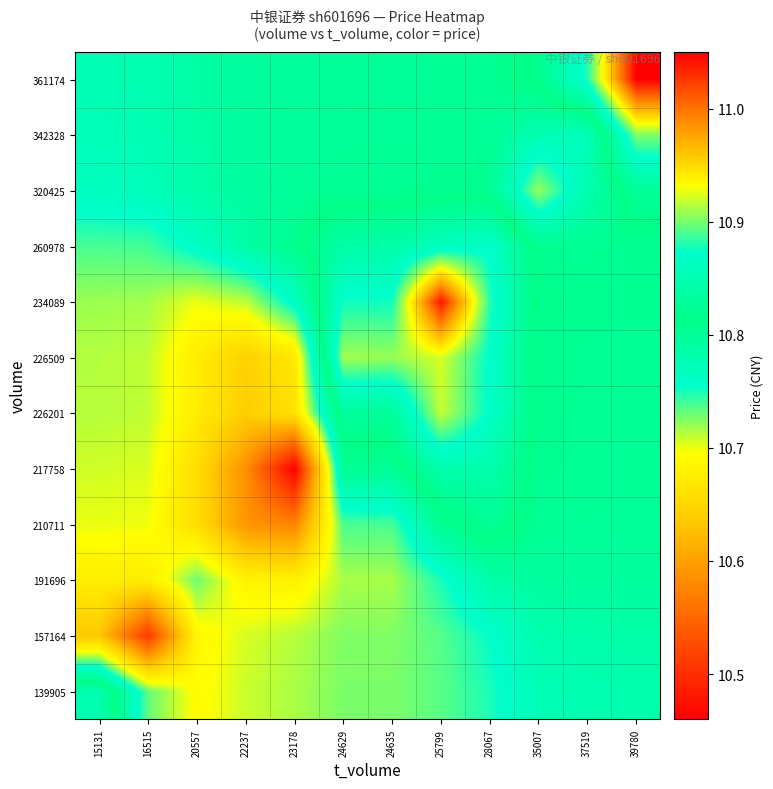

Reading left to right, list all the values displayed in this chart.

139905: 15131=10.9	16515=10.7	20557=10.7	22237=10.7	23178=10.7	24629=10.7	24635=10.7	25799=10.7	28067=10.7	35007=10.8	37519=10.8	39780=10.8
157164: 15131=10.6	16515=10.5	20557=10.7	22237=10.7	23178=10.7	24629=10.7	24635=10.7	25799=10.7	28067=10.8	35007=10.8	37519=10.8	39780=10.8
191696: 15131=10.7	16515=10.7	20557=10.7	22237=10.7	23178=10.7	24629=10.7	24635=10.7	25799=10.7	28067=10.8	35007=10.8	37519=10.8	39780=10.8
210711: 15131=10.7	16515=10.7	20557=10.7	22237=10.6	23178=10.6	24629=10.7	24635=10.7	25799=10.8	28067=10.8	35007=10.8	37519=10.8	39780=10.8
217758: 15131=10.7	16515=10.7	20557=10.7	22237=10.6	23178=10.5	24629=10.8	24635=10.8	25799=10.8	28067=10.8	35007=10.8	37519=10.8	39780=10.8
226201: 15131=10.7	16515=10.7	20557=10.7	22237=10.6	23178=10.7	24629=10.8	24635=10.8	25799=10.9	28067=10.9	35007=10.8	37519=10.8	39780=10.8
226509: 15131=10.7	16515=10.7	20557=10.7	22237=10.6	23178=10.7	24629=10.9	24635=10.9	25799=10.9	28067=10.9	35007=10.8	37519=10.8	39780=10.8
234089: 15131=10.7	16515=10.7	20557=10.7	22237=10.7	23178=10.8	24629=10.9	24635=10.9	25799=11.0	28067=10.9	35007=10.8	37519=10.8	39780=10.8
260978: 15131=10.7	16515=10.7	20557=10.8	22237=10.8	23178=10.8	24629=10.8	24635=10.8	25799=10.9	28067=10.9	35007=10.8	37519=10.8	39780=10.8
320425: 15131=10.8	16515=10.8	20557=10.8	22237=10.8	23178=10.8	24629=10.8	24635=10.8	25799=10.8	28067=10.8	35007=10.7	37519=10.8	39780=10.8
342328: 15131=10.8	16515=10.8	20557=10.8	22237=10.8	23178=10.8	24629=10.8	24635=10.8	25799=10.8	28067=10.8	35007=10.8	37519=10.8	39780=10.9
361174: 15131=10.8	16515=10.8	20557=10.8	22237=10.8	23178=10.8	24629=10.8	24635=10.8	25799=10.8	28067=10.8	35007=10.8	37519=10.9	39780=11.1